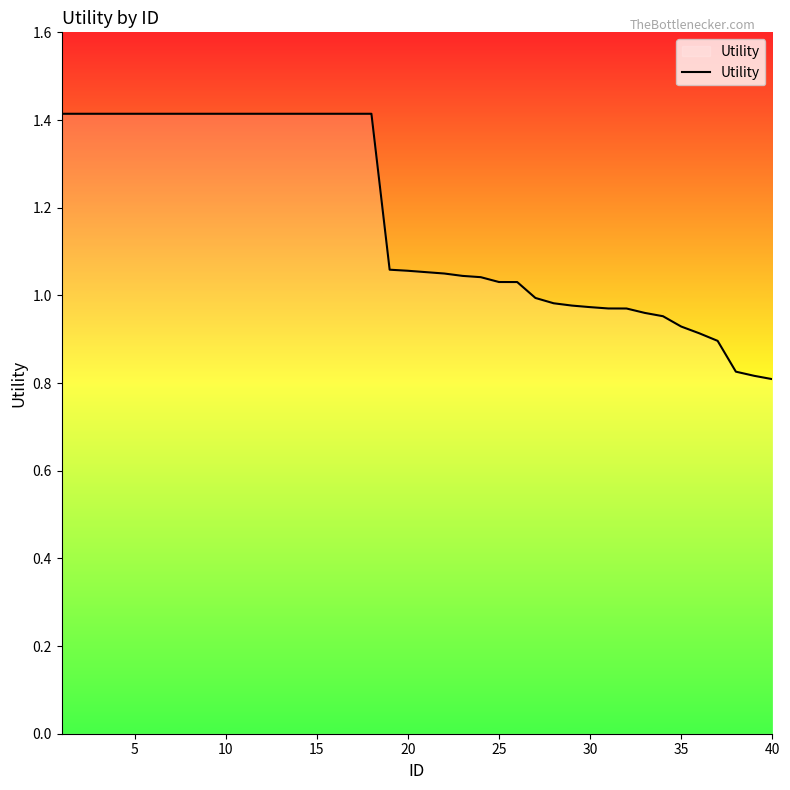

What is the maximum value shown in the chart?

1.4